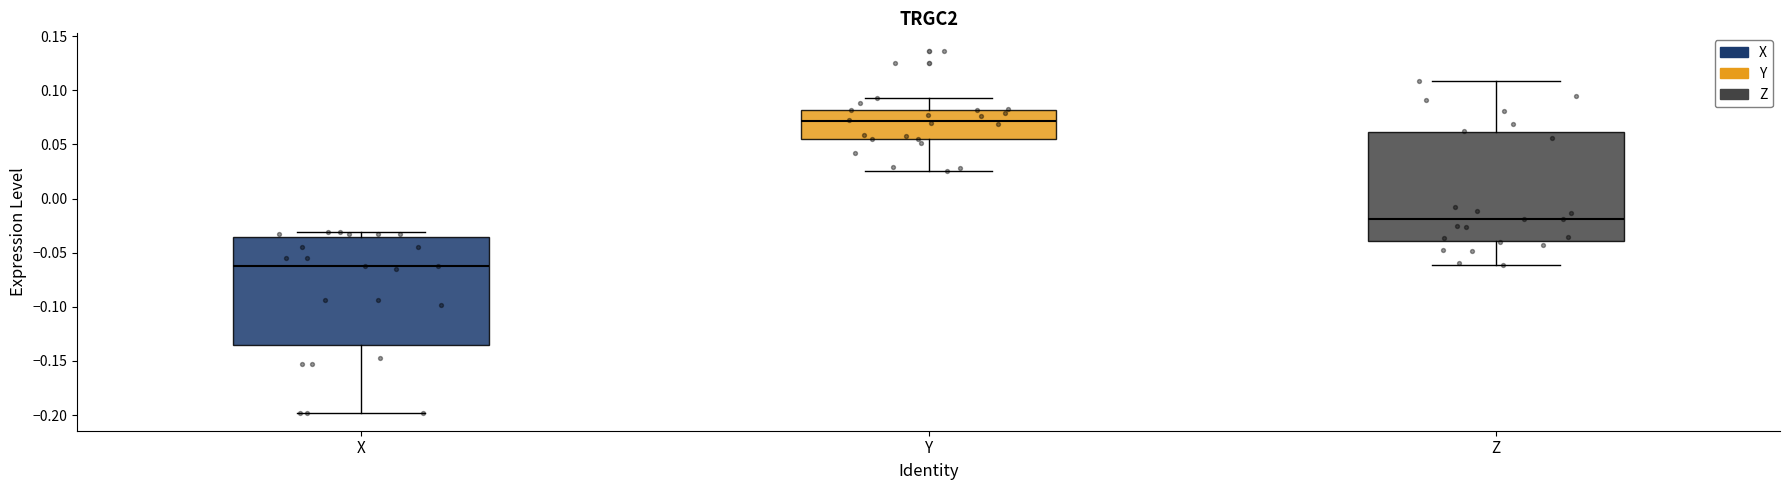

Reading left to right, transcribe this box plot: for each box, give where its median line is, the range the box spans, and where its two whiskers end, as read against the y-axis. The values are not printed on the chart, so give them approximately, as read against the axis.

X: median -0.065, box -0.135 to -0.035, whiskers -0.200 to -0.030
Y: median 0.070, box 0.055 to 0.080, whiskers 0.025 to 0.095
Z: median -0.020, box -0.040 to 0.060, whiskers -0.060 to 0.110